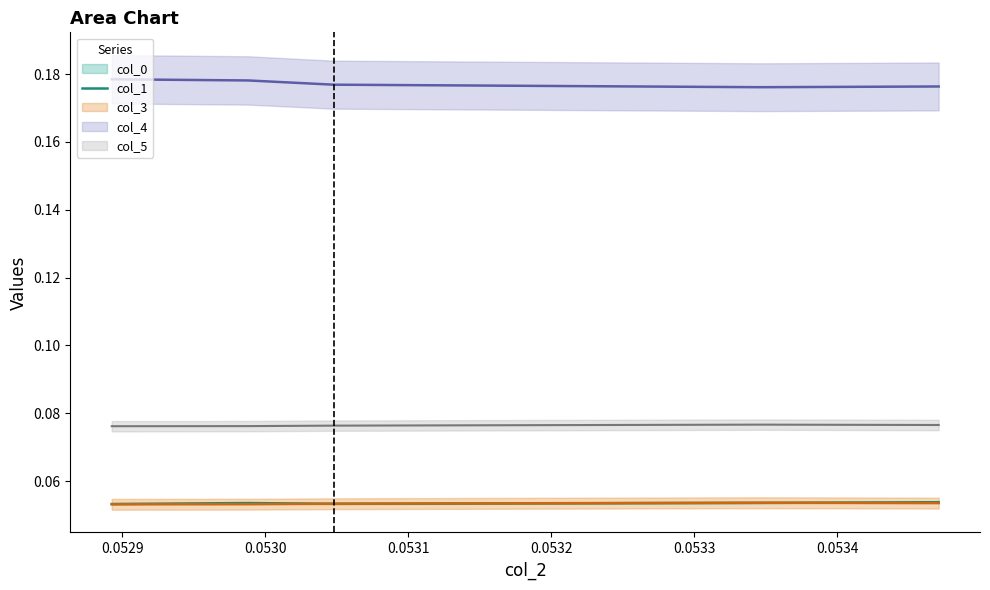

Which has a higher value, 0.0530 or 0.0531?

0.0531